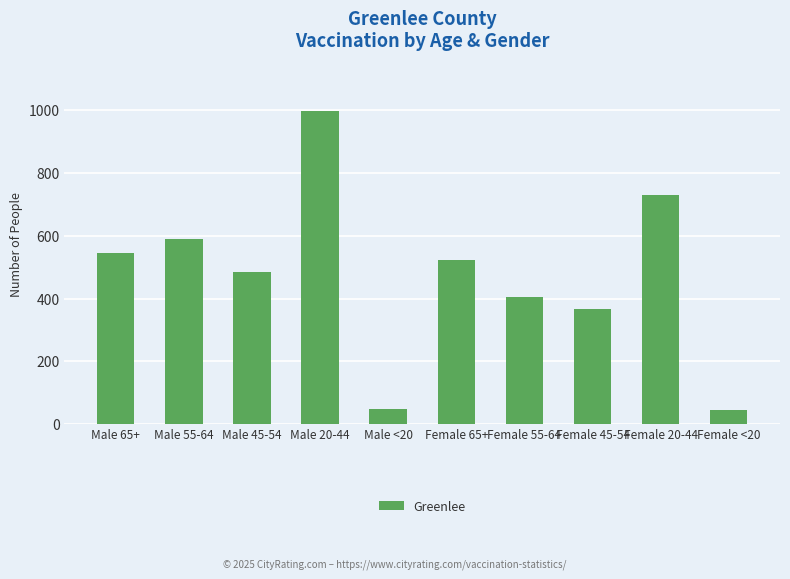

What position from the left is Male 55-64?

2